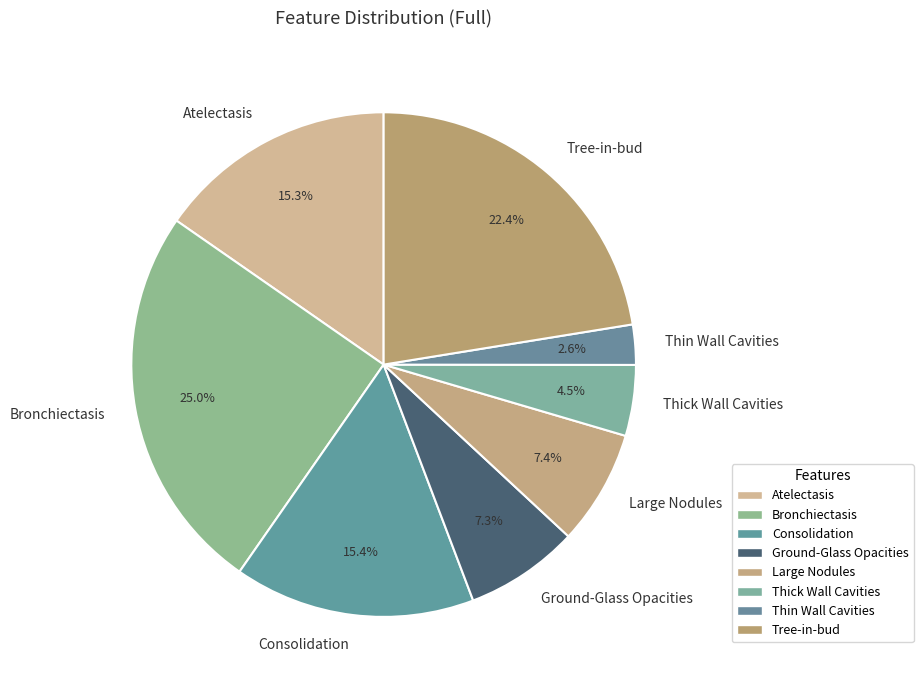

Which has a higher value, Bronchiectasis or Consolidation?

Bronchiectasis